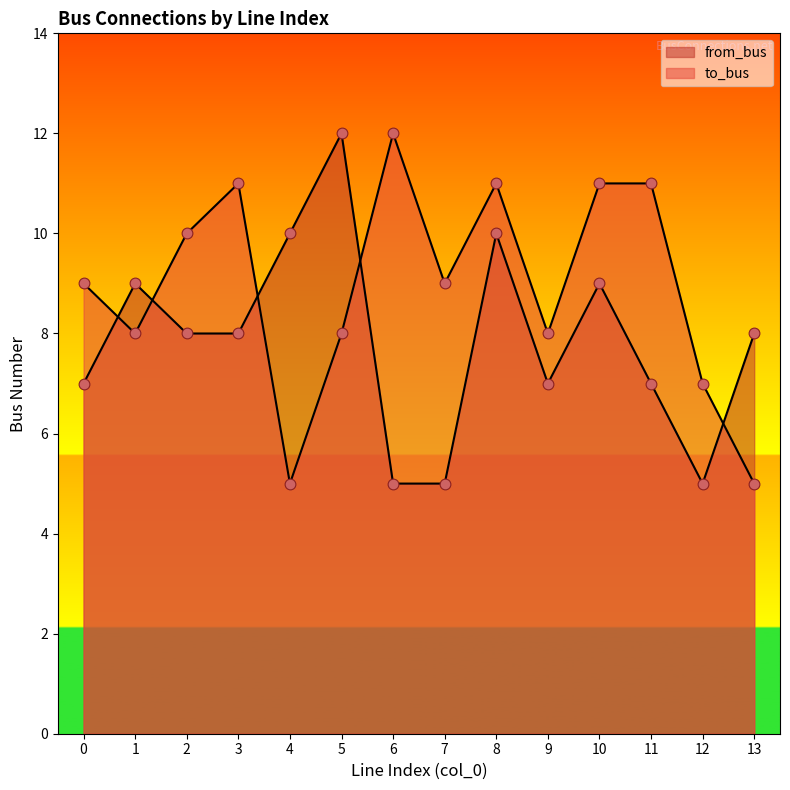

Which series has the largest total across all categories?

to_bus